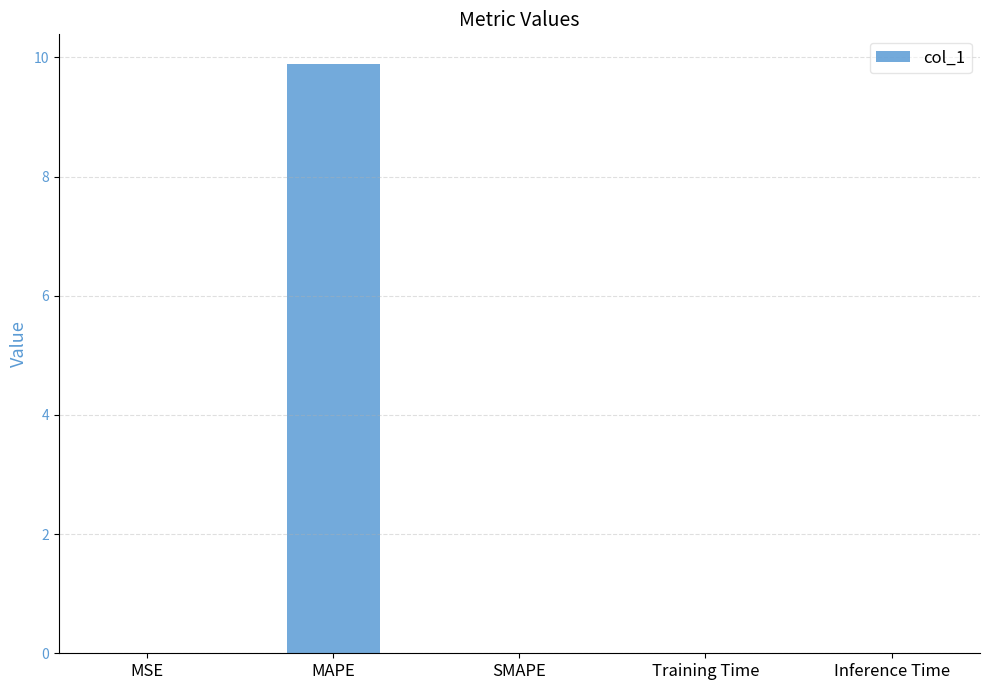

What is the sum of all values?

9.9